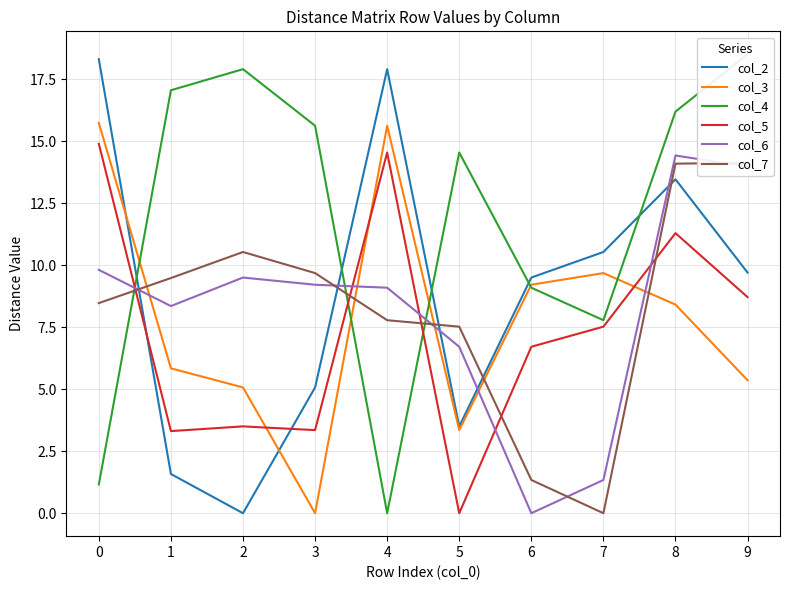

Which series ends up on top after the final intersection of col_5 and col_4?

col_4